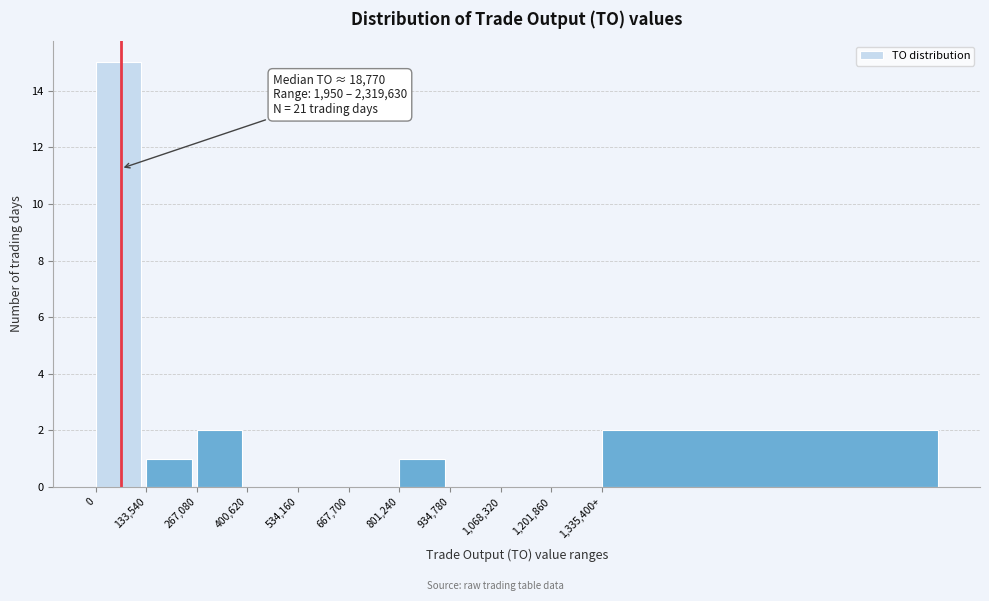

Reading left to right, transcribe all the data shown in this chart.

0=15	133,540=1	267,080=2	400,620=0	534,160=0	667,700=0	801,240=1	934,780=0	1,068,320=0	1,201,860=0	1,335,400+=2